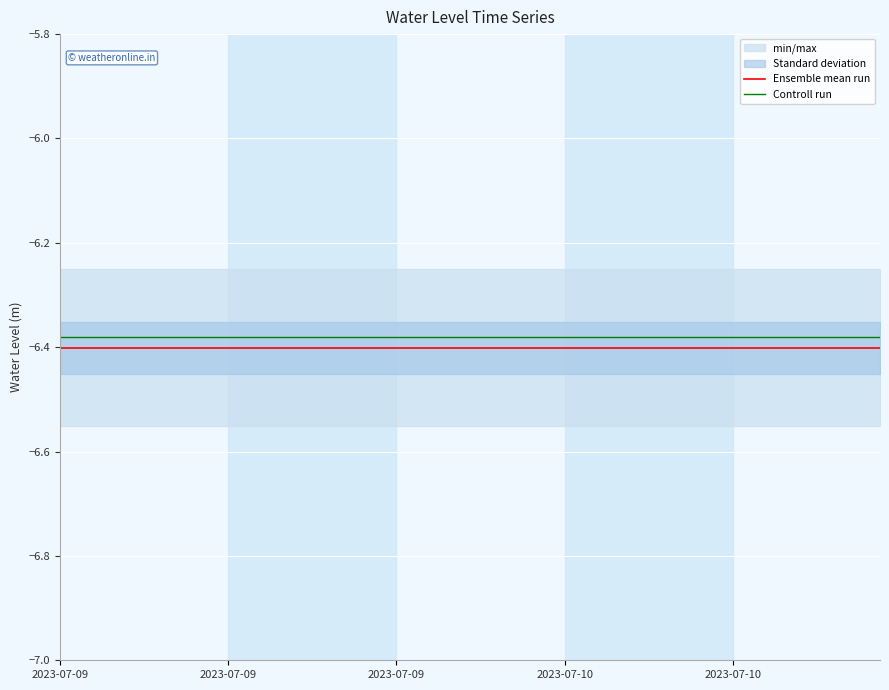

True or false: Ensemble mean run and Controll run intersect in this chart.

False